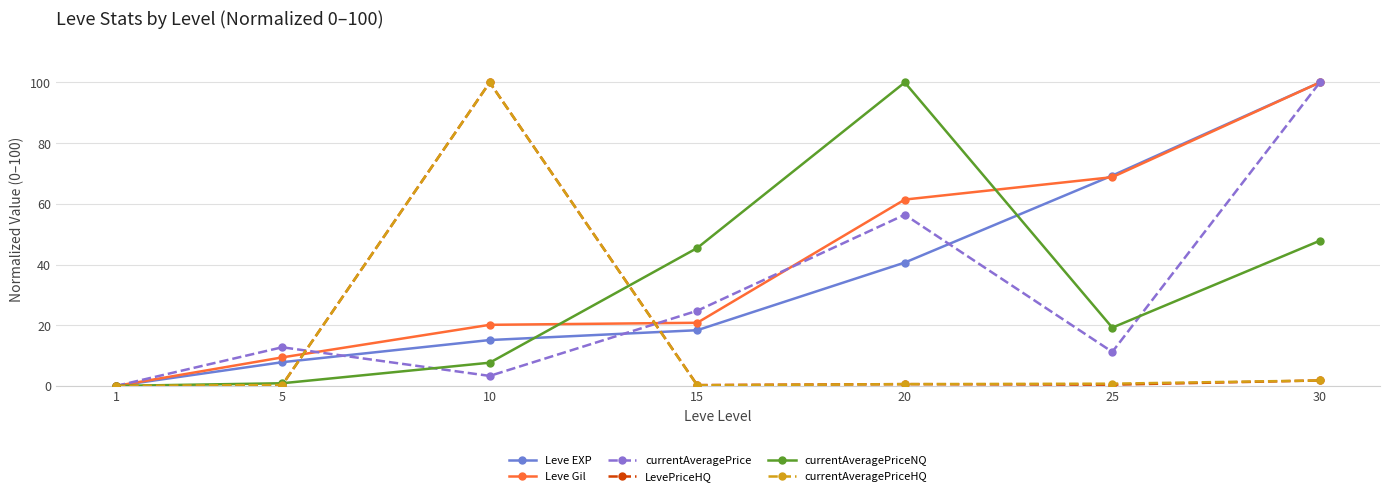

Rank the categories by Leve EXP value from highest to lowest.

30, 25, 20, 15, 10, 5, 1